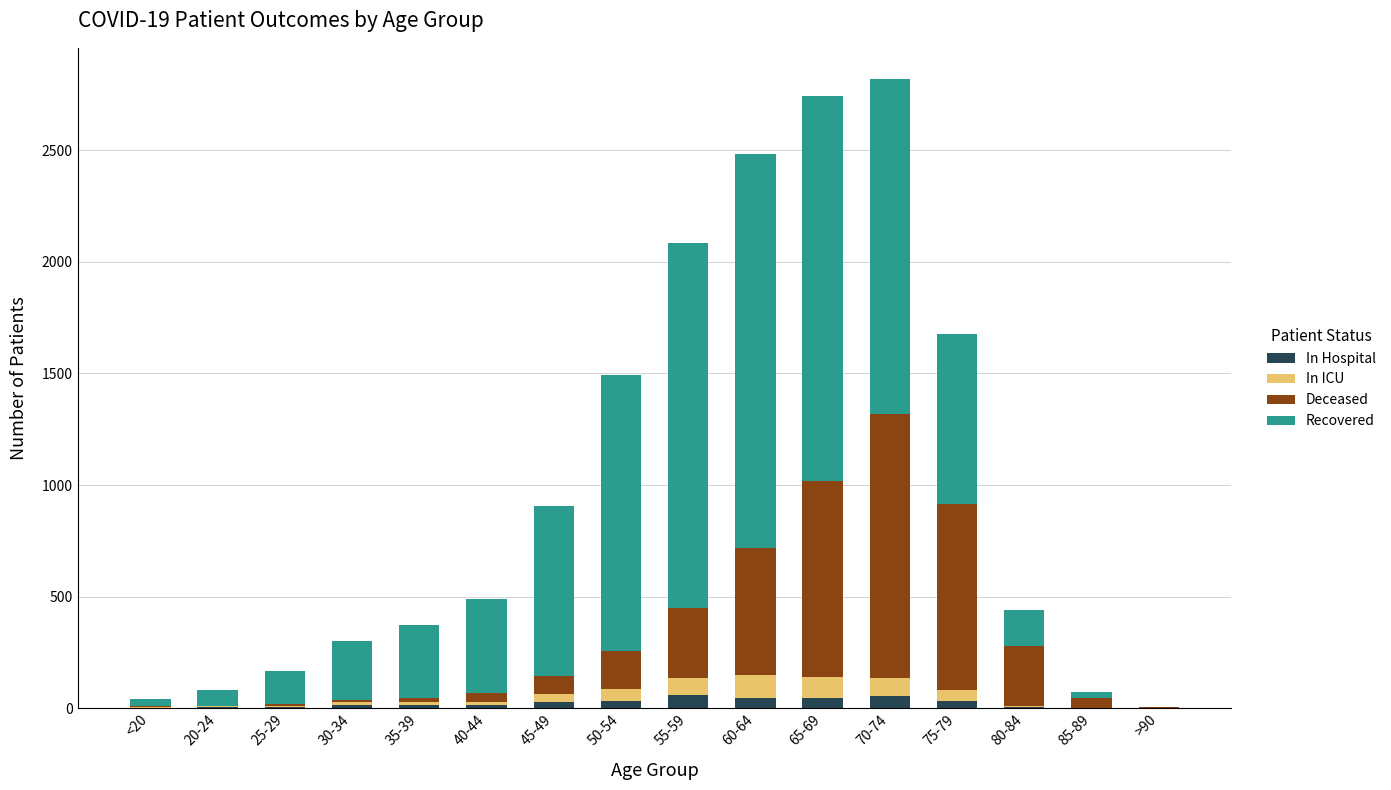

What is the sum of all In Hospital values?

351